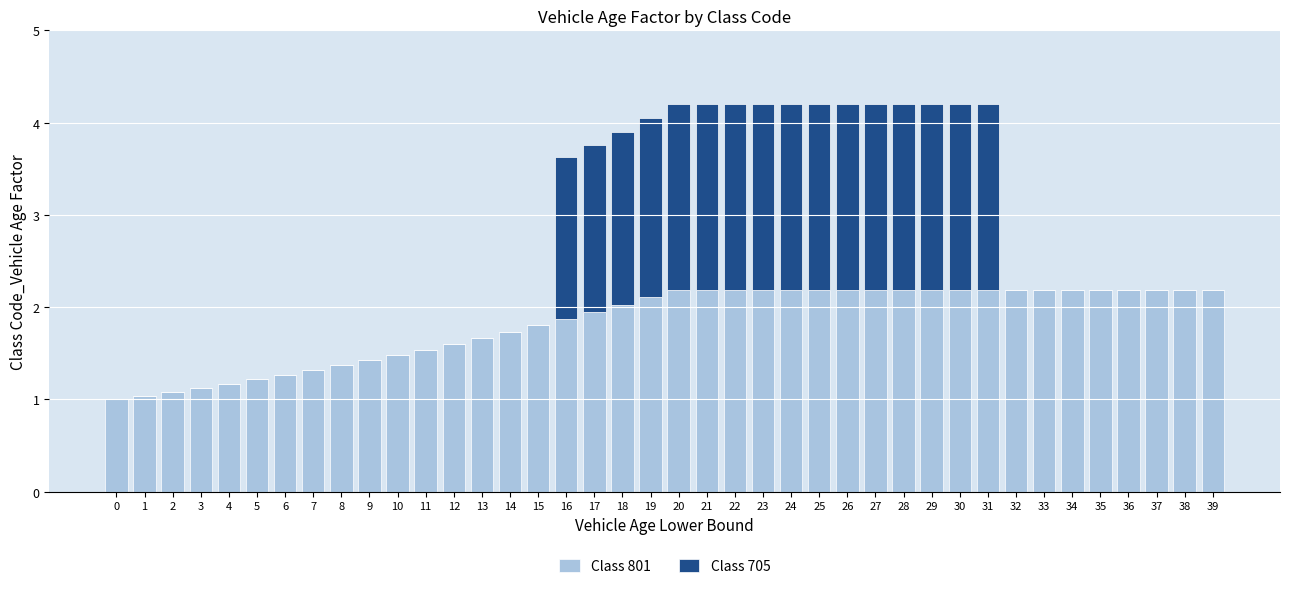

What is the total value across all series at 7?

1.3